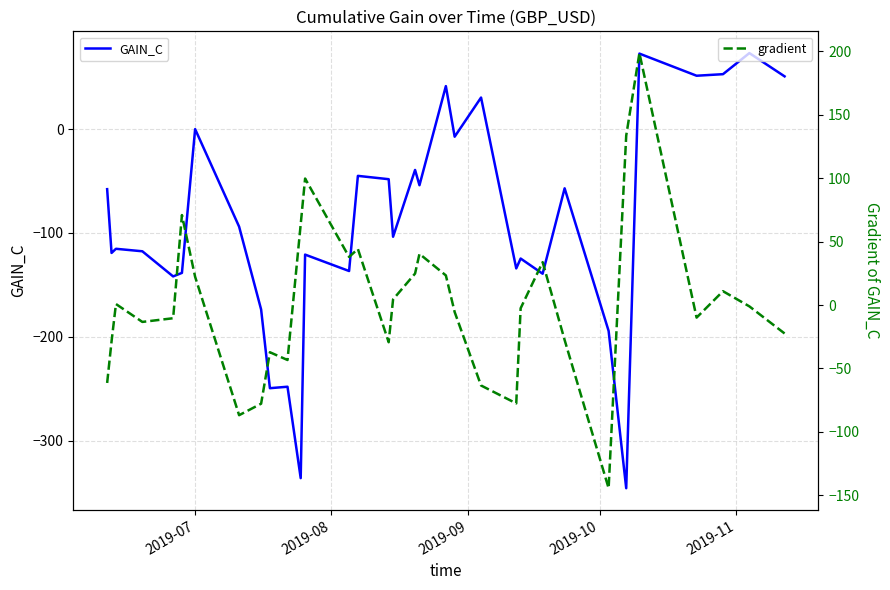

Does the chart have visible grid lines?

Yes